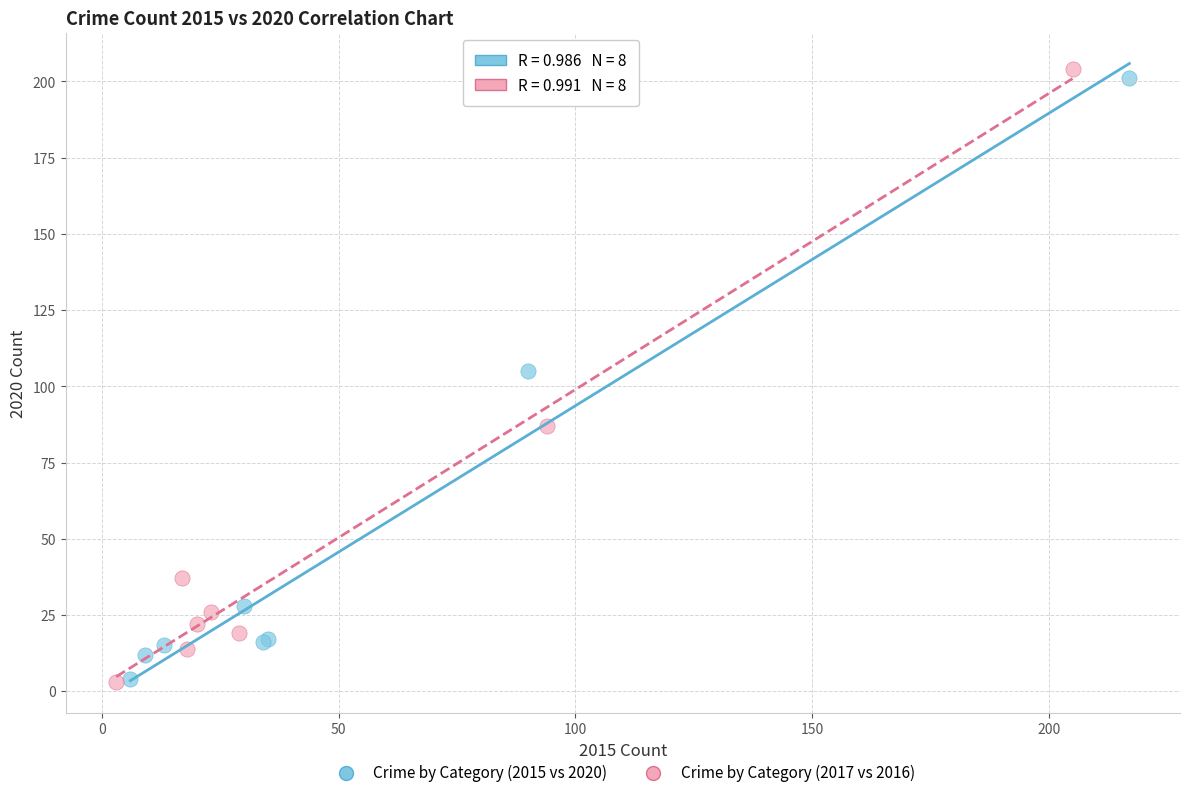

Which series has the widest spread of Y values?

Crime by Category (2017 vs 2016)